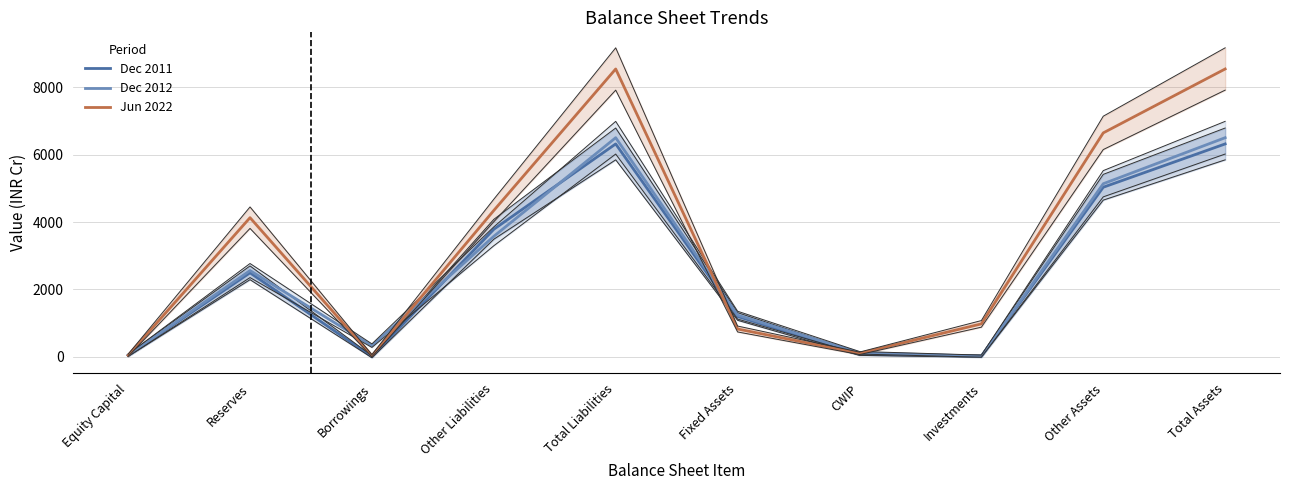

What is the label of the 10th point from the left?

Total Assets